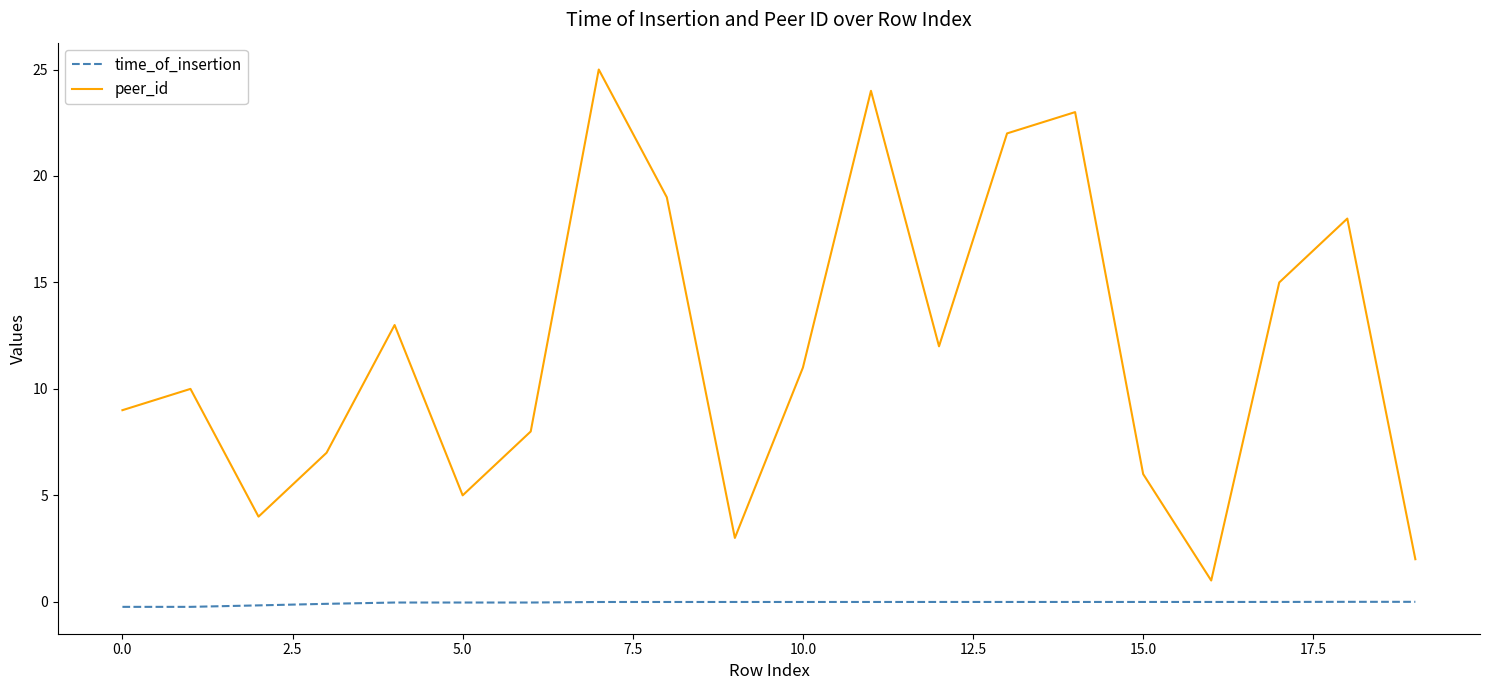

What is the difference between the maximum and minimum values in the peer_id series?

24.0